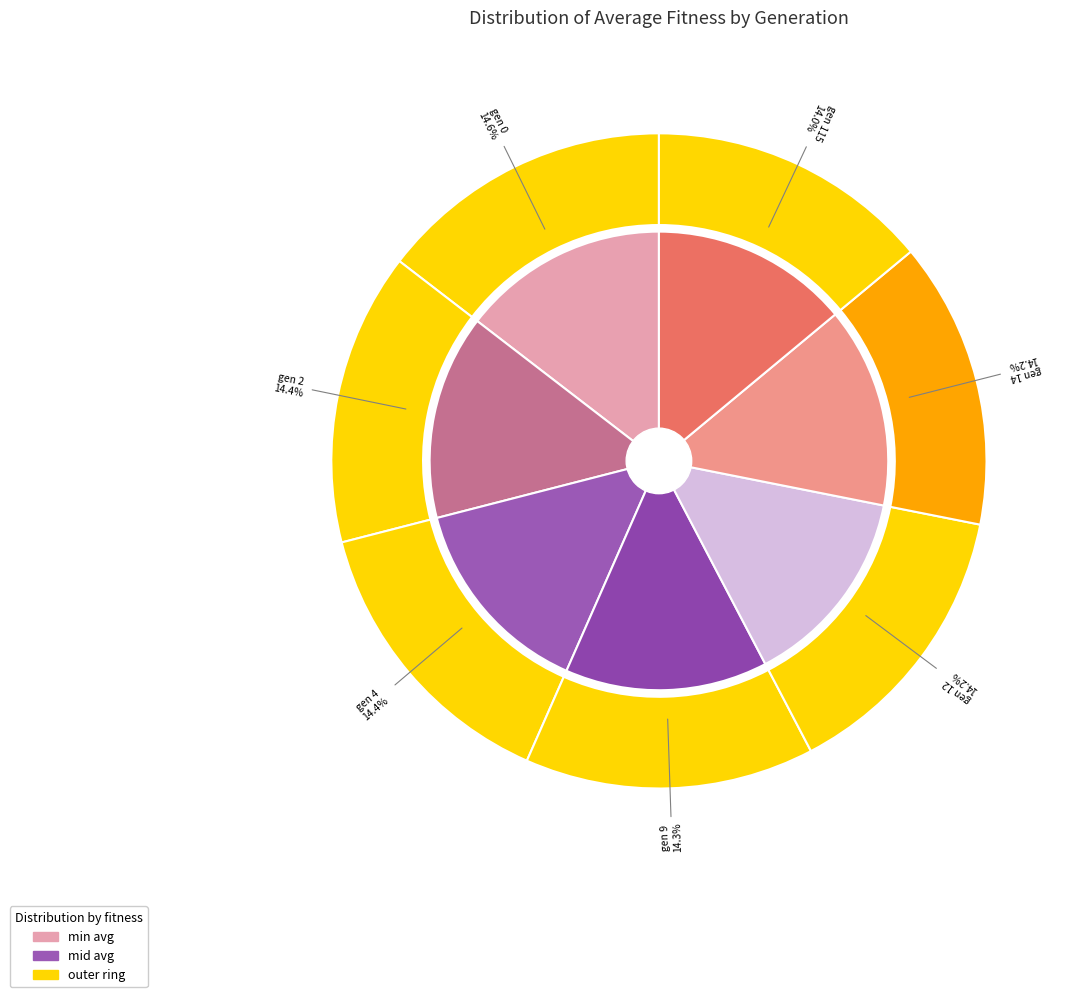

To the nearest percent, what portion does gen 9 represent?

14%